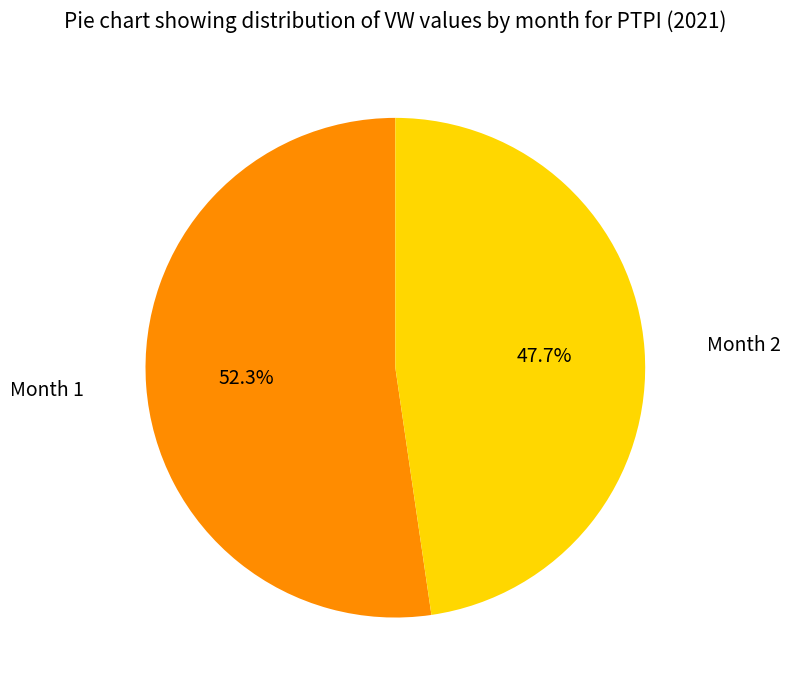

Is there a majority slice in this chart?

Yes